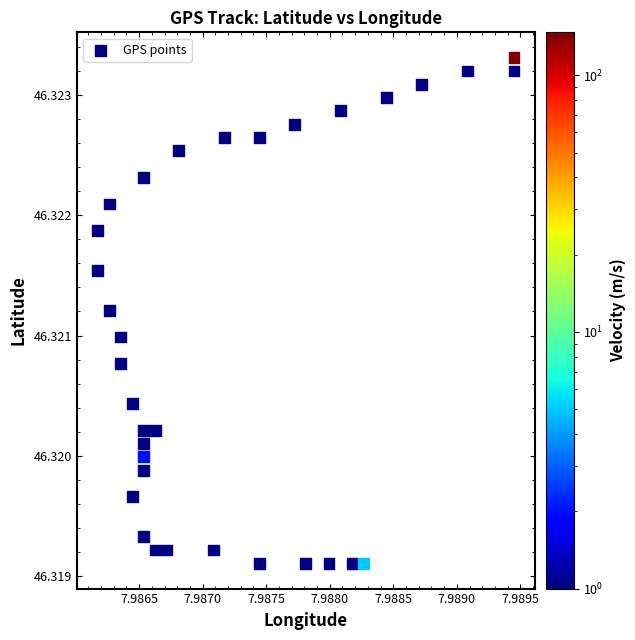

How many data points are displayed?

33